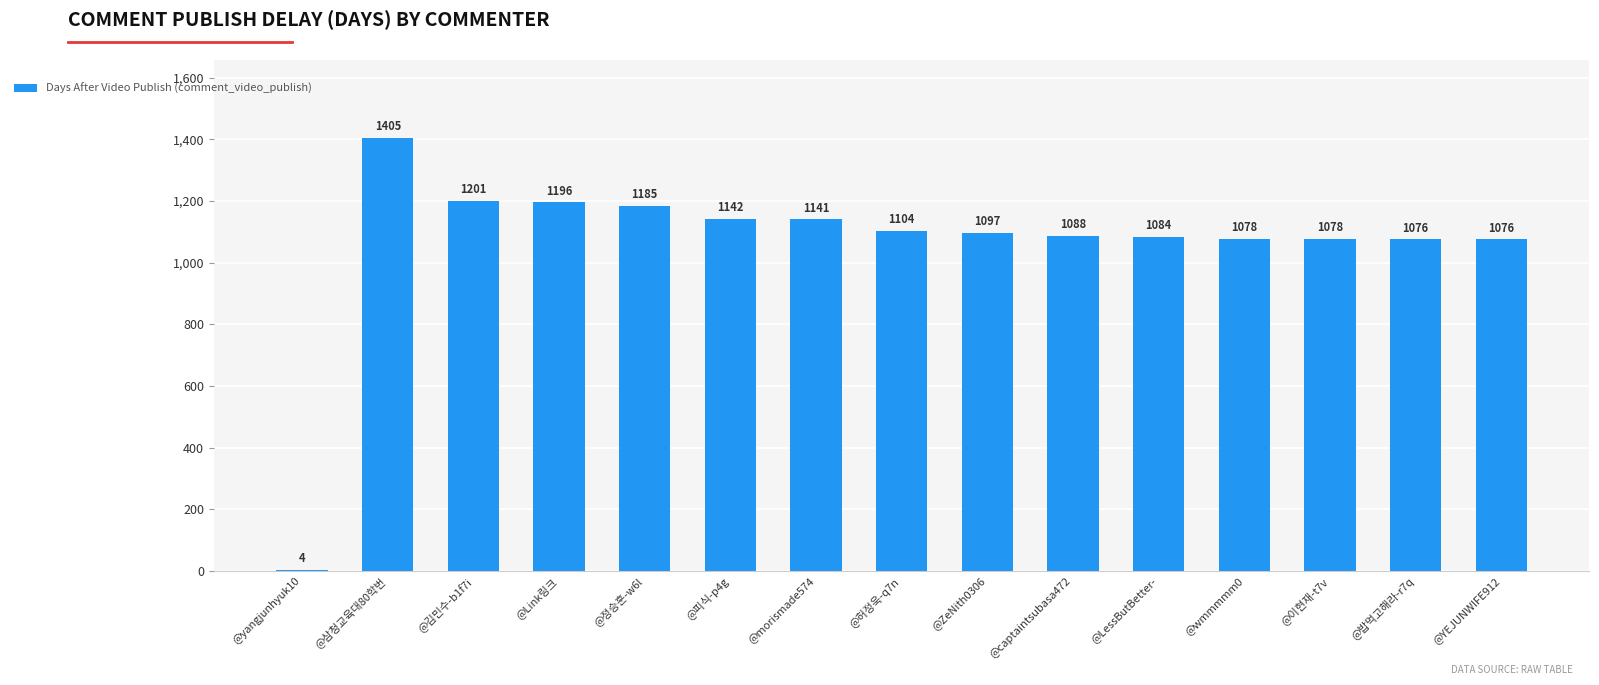

The value at @삼청교육대80학번 is 1405.0. True or false?

True